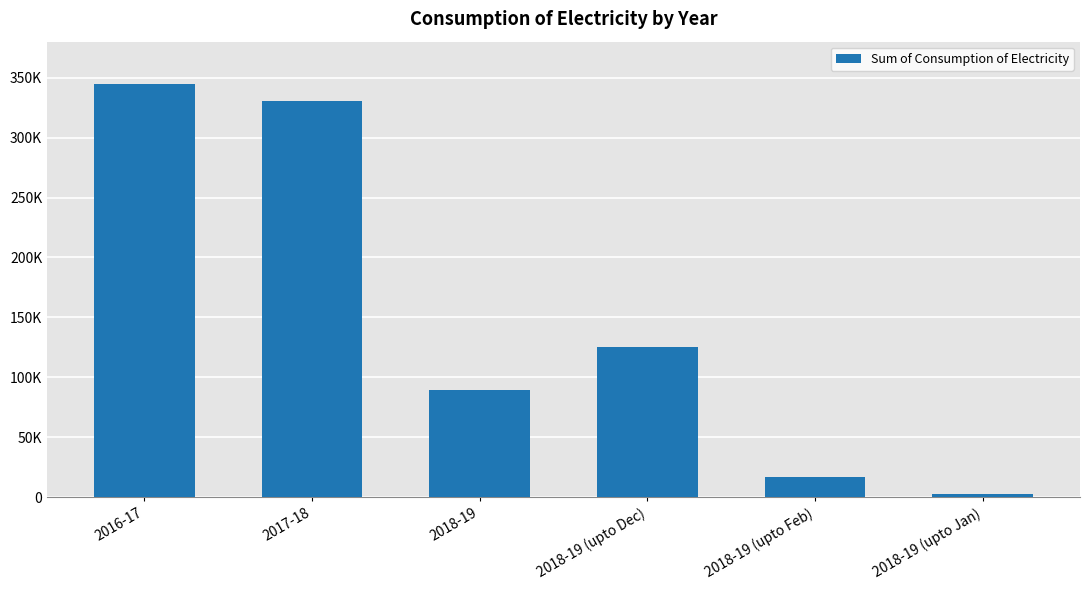

List the labels in order of value, smallest first.

2018-19 (upto Jan), 2018-19 (upto Feb), 2018-19, 2018-19 (upto Dec), 2017-18, 2016-17